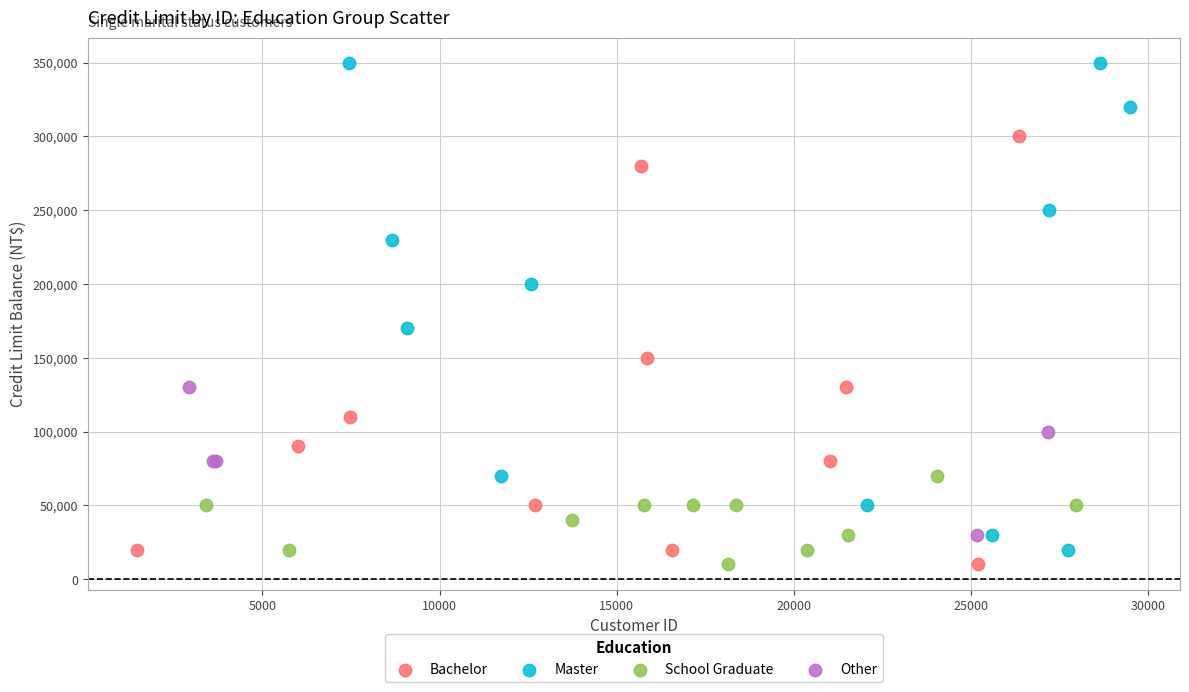

Which series has the widest spread of Y values?

Master